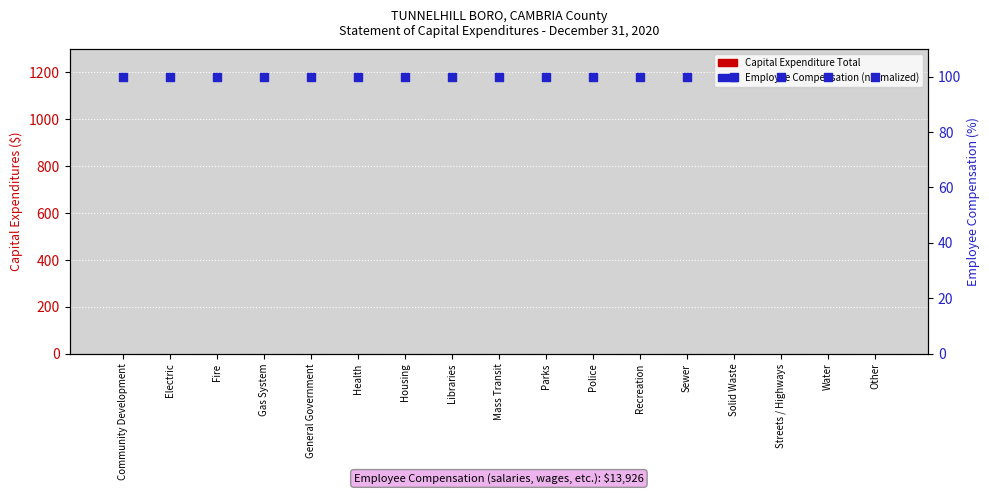

Which series reaches the minimum Y coordinate?

Capital Expenditure Total